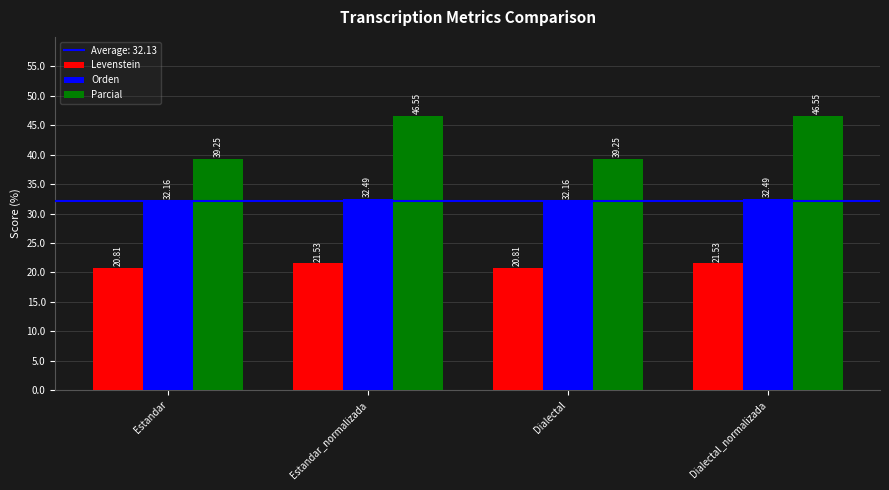

What is the label of the 4th bar from the right?

Estandar